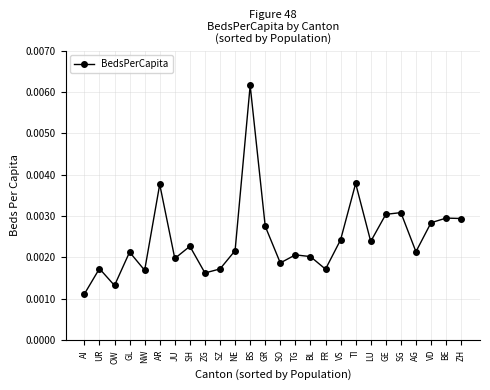

Count the values in the range 0 to 1.

26